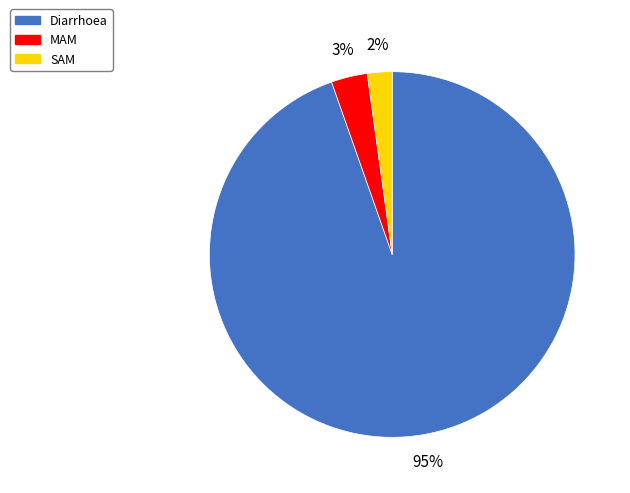

Does any single category account for the majority?

Yes